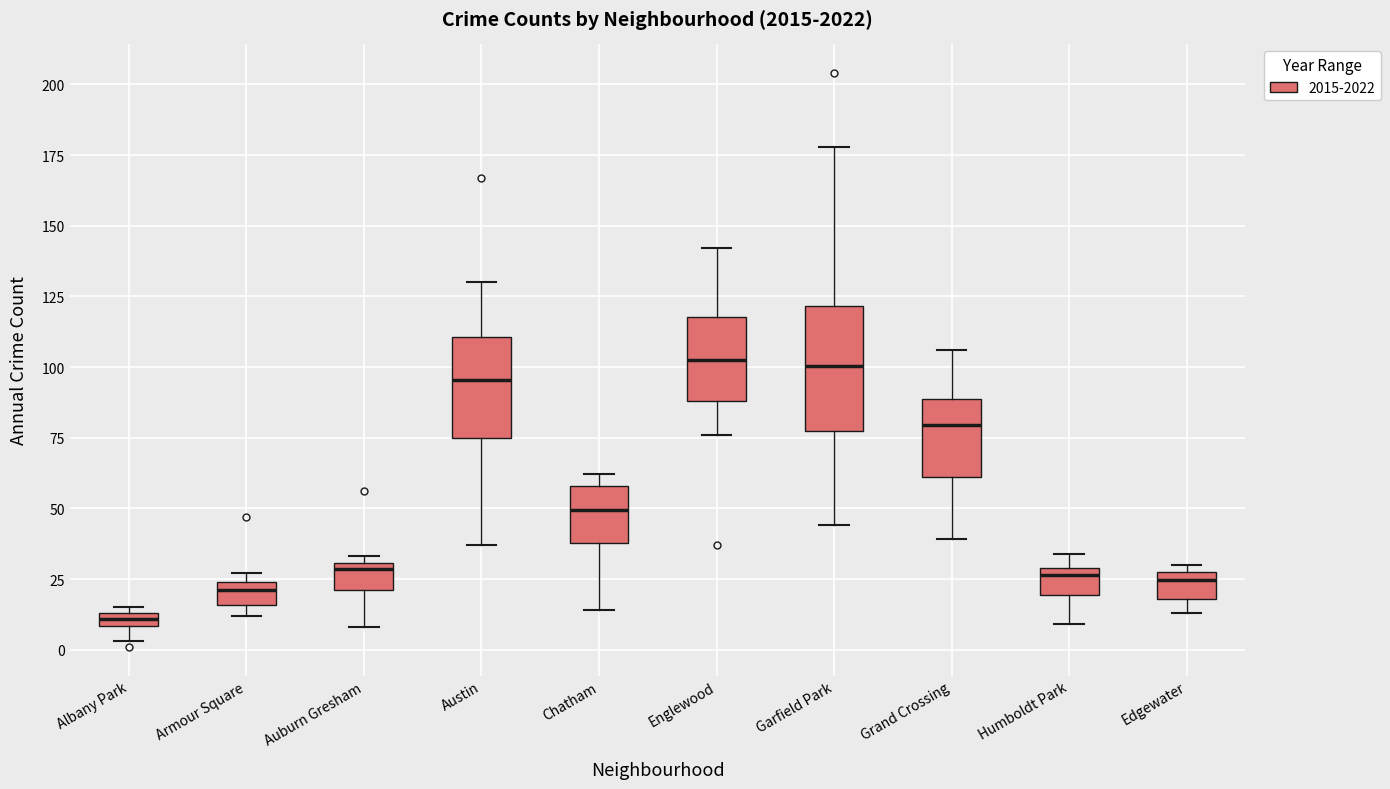

Where does the upper whisker of the box for Garfield Park end on the y-axis? The values are not printed on the chart, so give them approximately, as read against the axis.

180